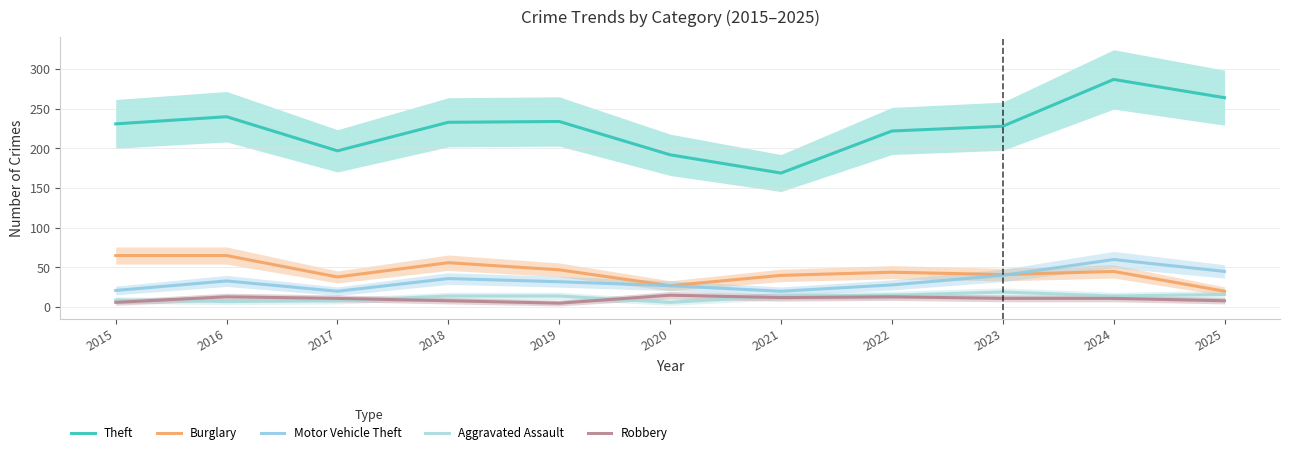

Where is the first local minimum for Burglary?

2017